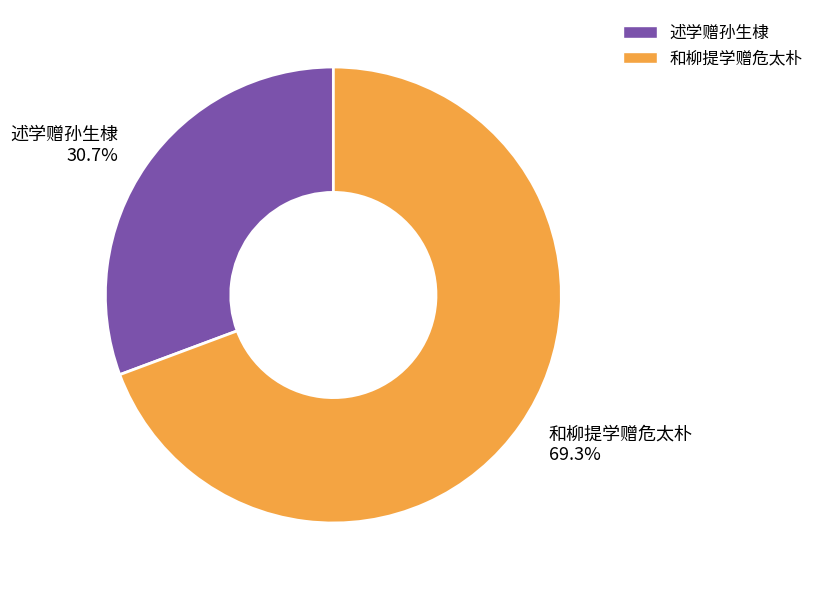

True or false: 和柳提学赠危太朴 accounts for 69% of the total.

True